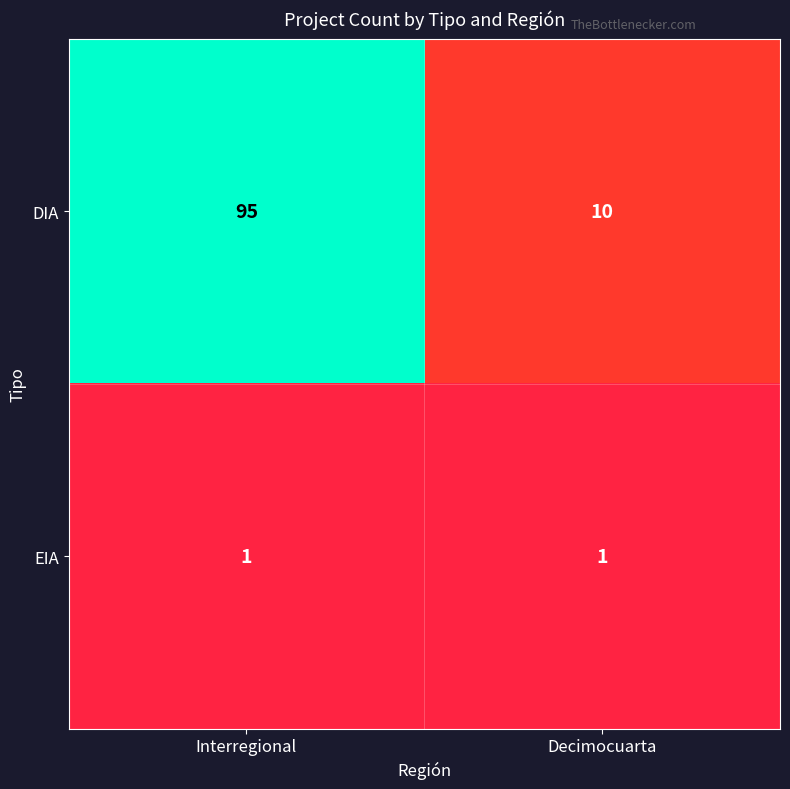

Which series has the largest range (max minus min)?

DIA